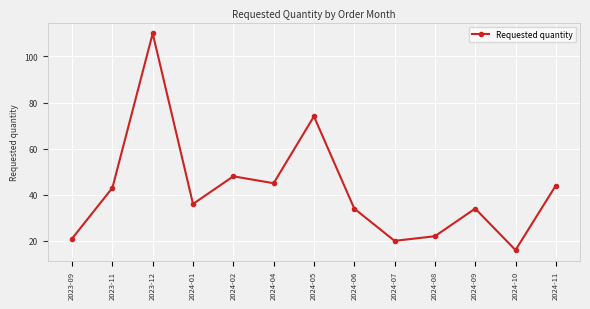

True or false: the data shows 25 at 2023-11.

False